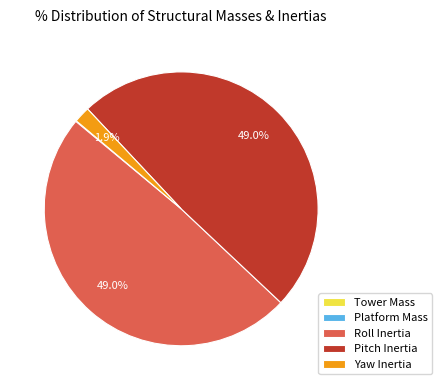

What percentage is NOT represented by Pitch Inertia?

51.0%